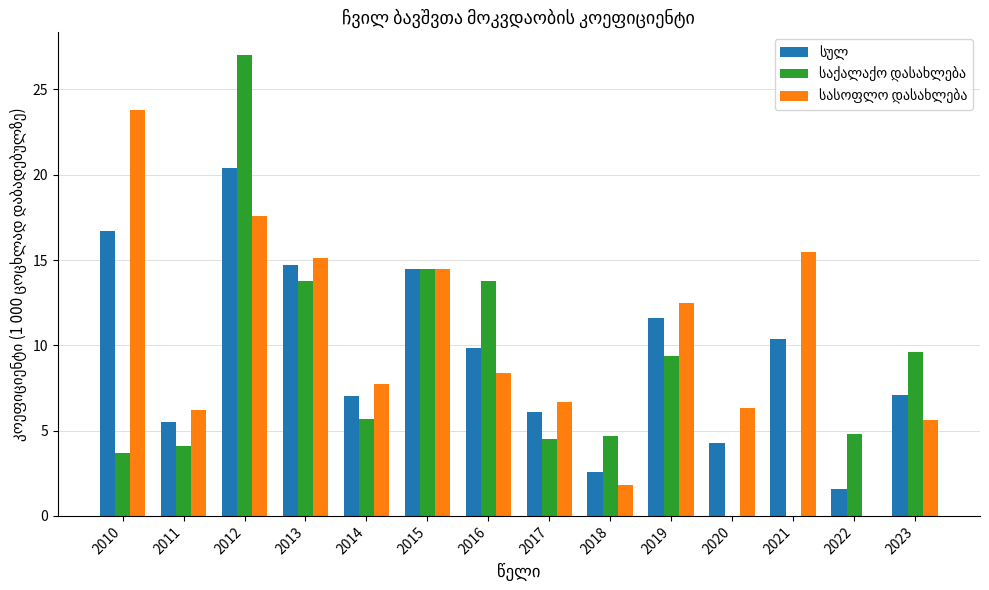

At which category does the chart reach its peak across all series?

2012